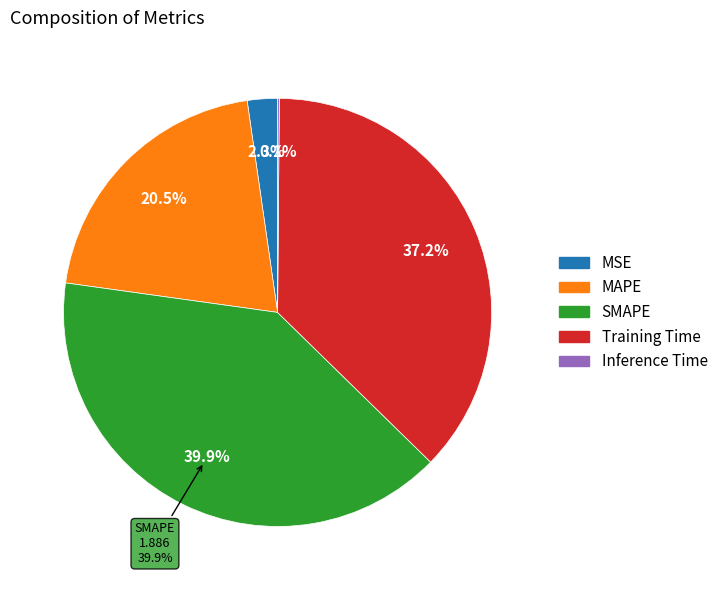

What portion of the pie excludes SMAPE?

60.1%